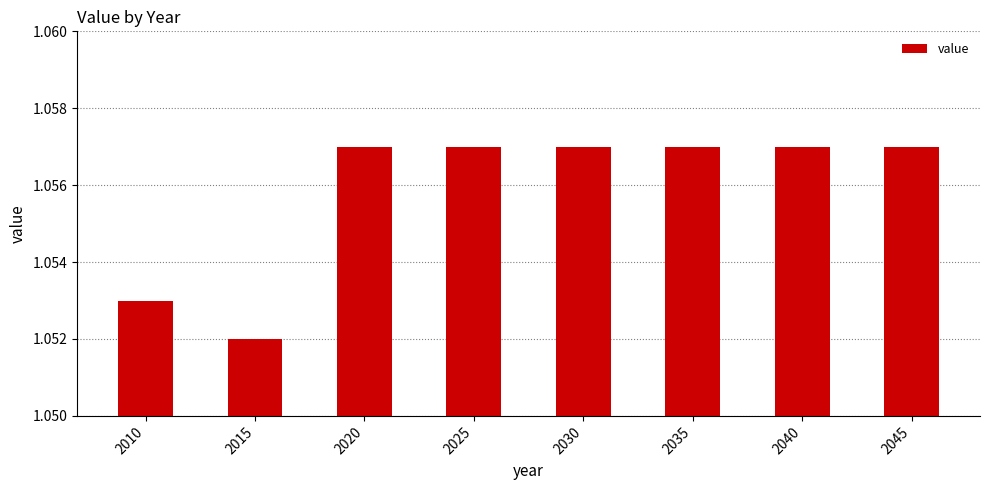

Where is the data nearest to the value 1?

2015